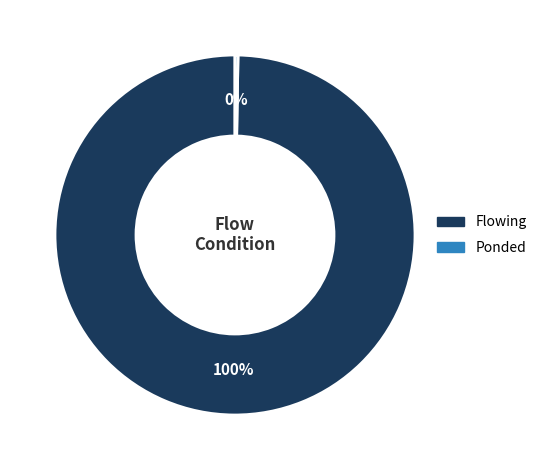

Is there a majority slice in this chart?

Yes